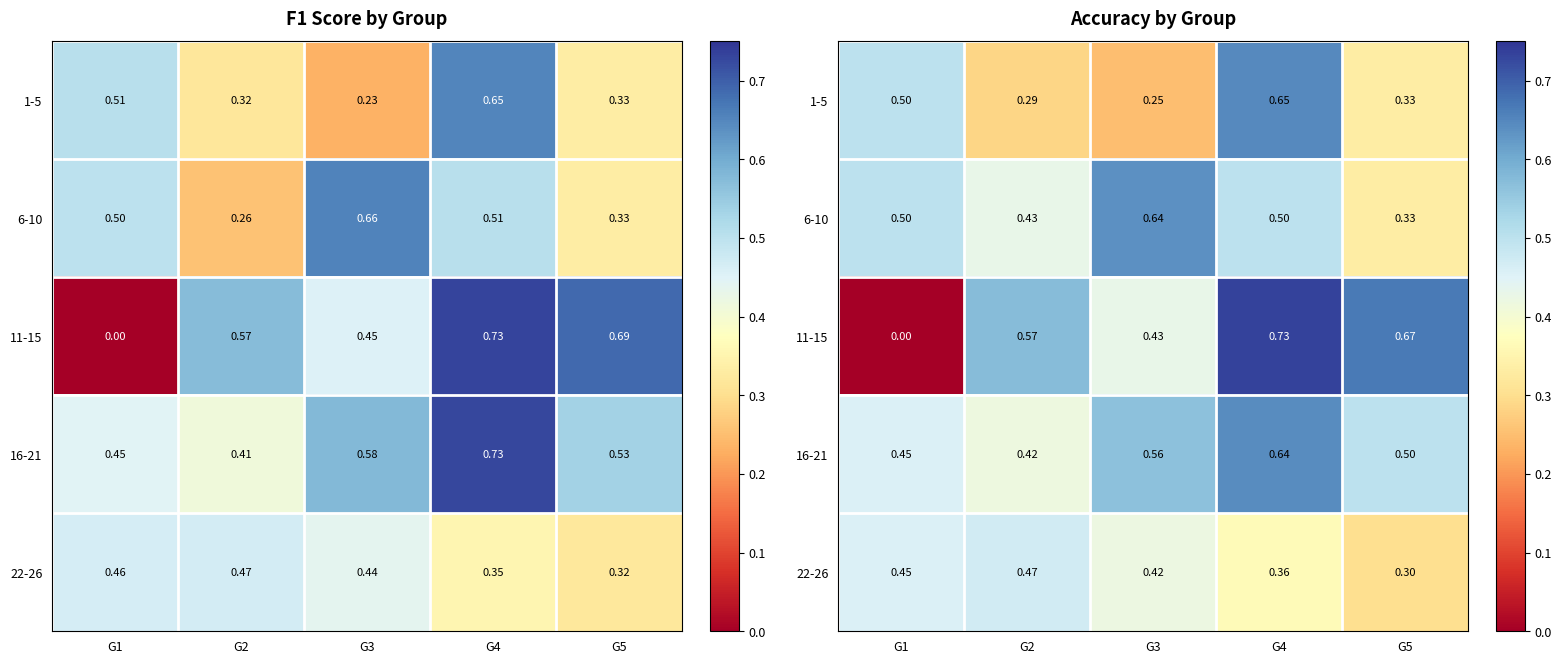

At which category is the sum across all series the highest?

G4